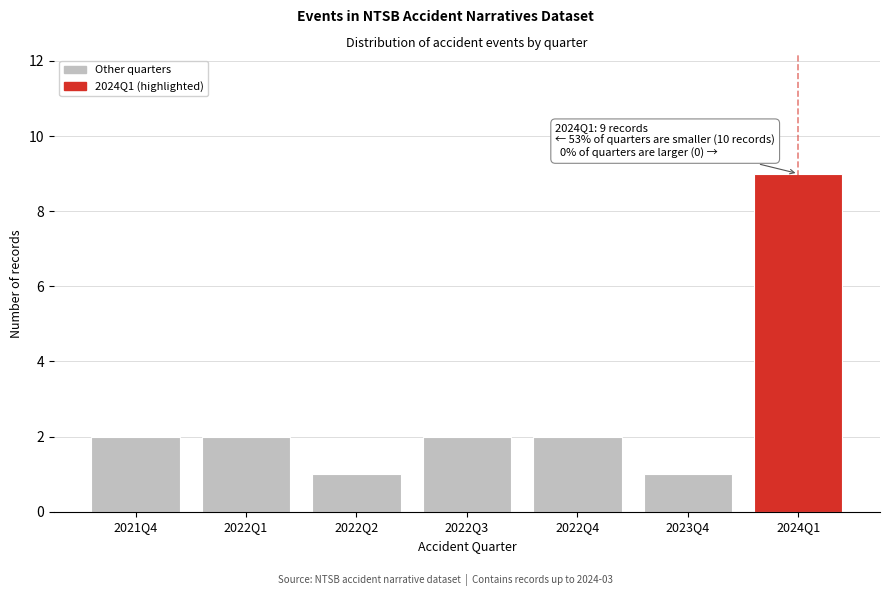

Reading right to left, extract all data points from this chart.

9	1	2	2	1	2	2